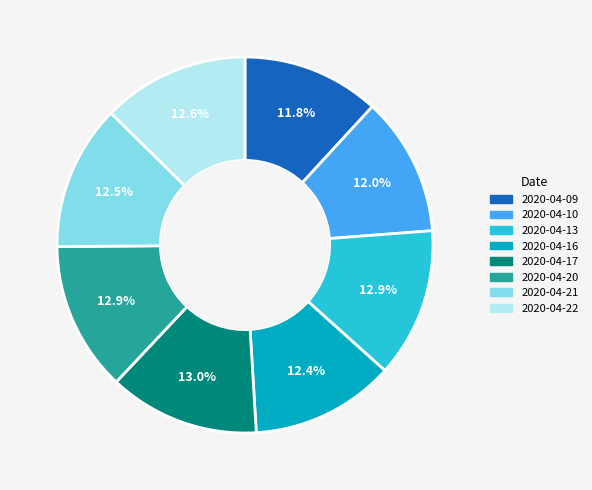

Is there any slice that represents more than half of the pie?

No